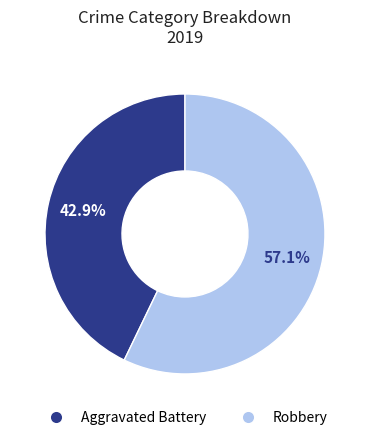

Is it true that Aggravated Battery is 30% of the pie?

False